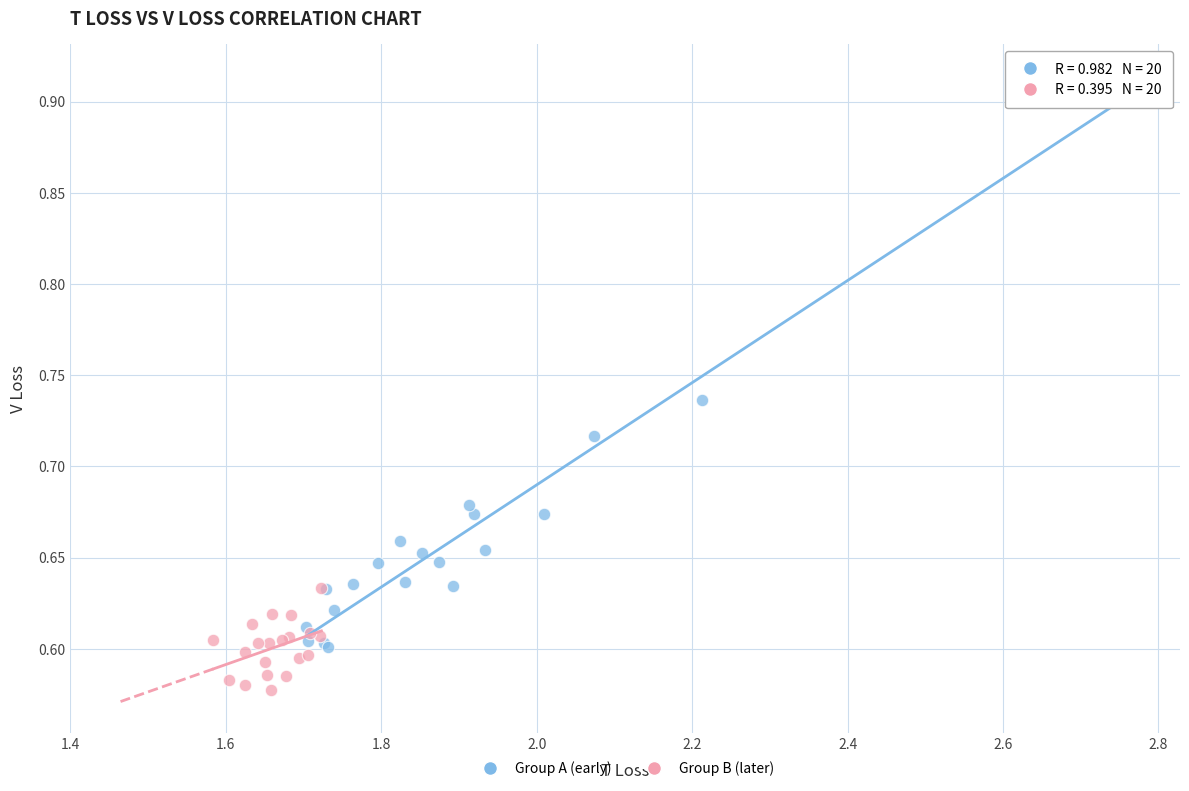

Which series reaches the maximum Y coordinate?

Group A (early)